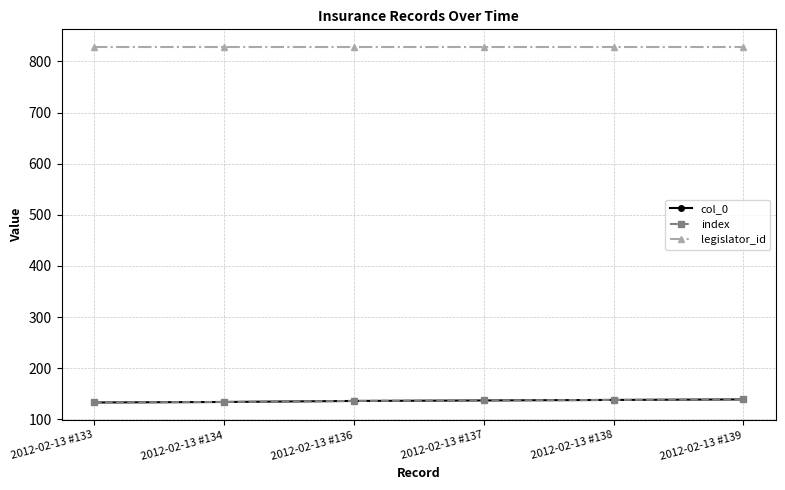

Which series has the widest spread of values?

col_0